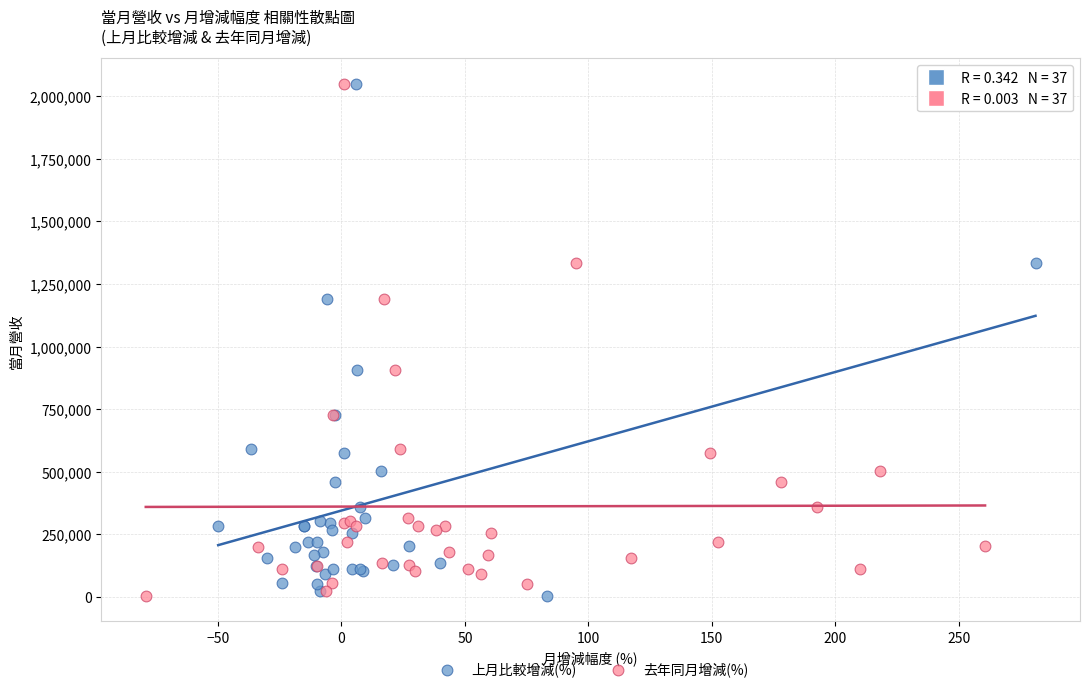

What are all the series names shown in the legend?

上月比較增減(%), 去年同月增減(%)